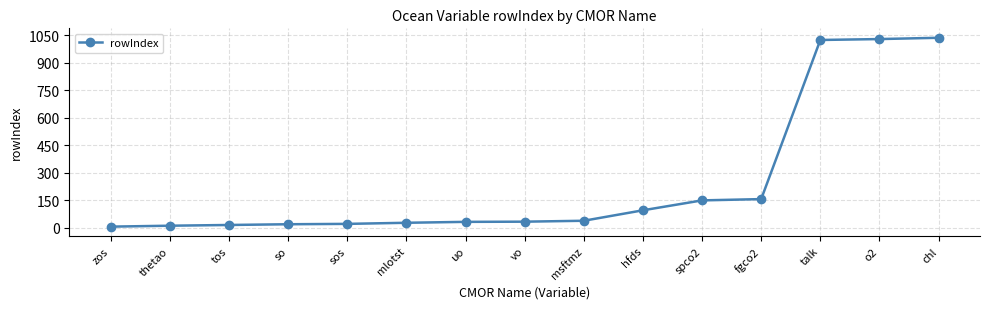

What is the difference between the values at thetao and msftmz?

27